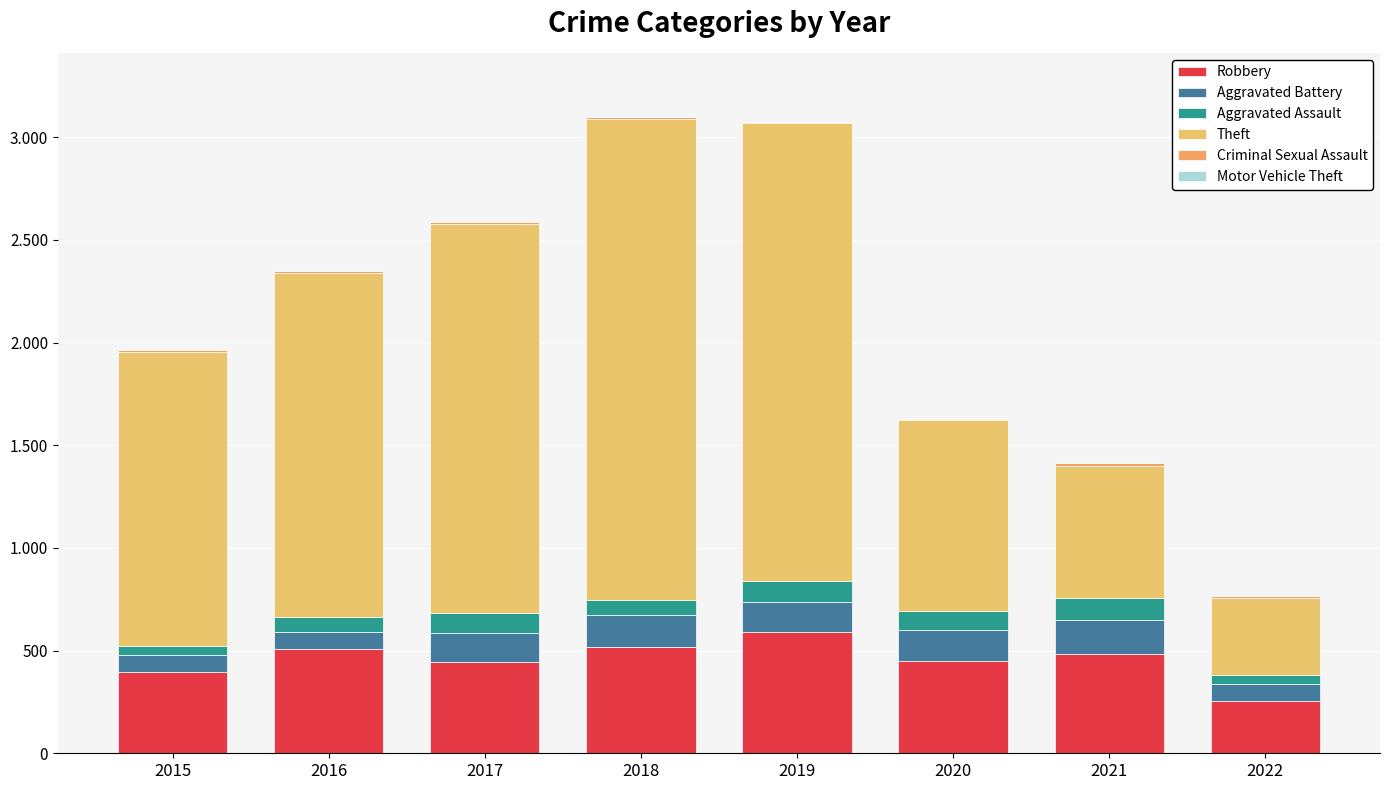

At 2020, list the series in order from largest to smallest.

Theft, Robbery, Aggravated Battery, Aggravated Assault, Criminal Sexual Assault, Motor Vehicle Theft